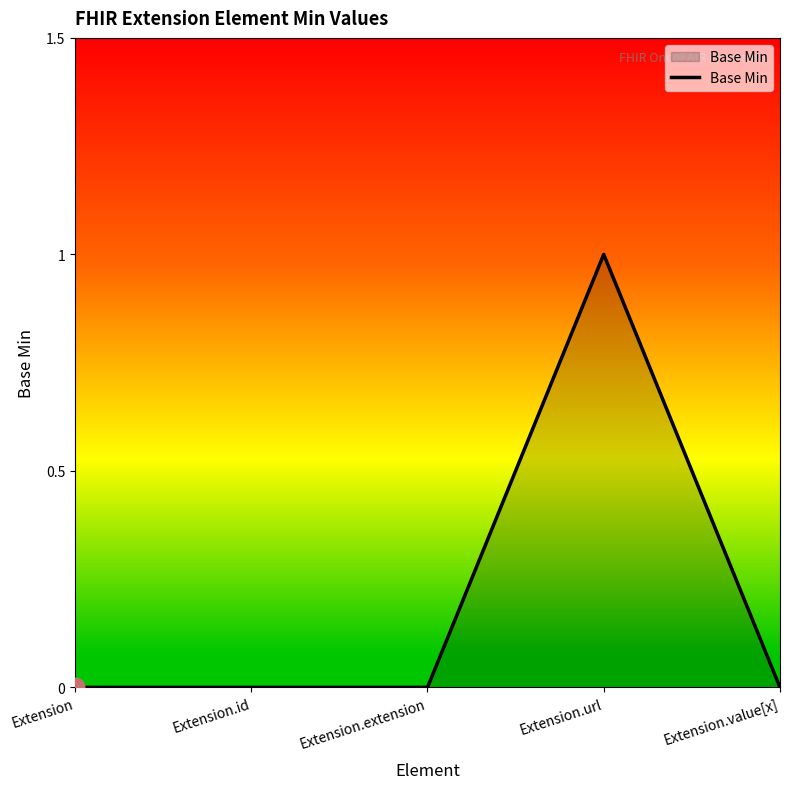

Which has a higher value, Extension.value[x] or Extension.url?

Extension.url